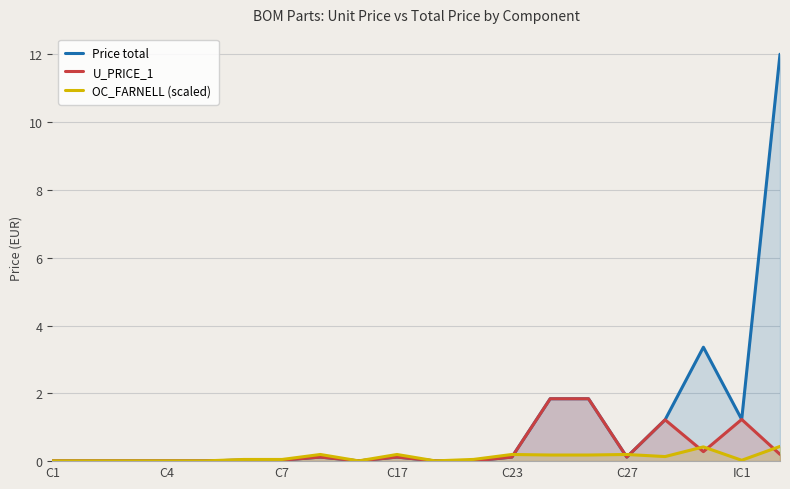

List the series in order of their peak value, highest first.

Price total, U_PRICE_1, OC_FARNELL (scaled)